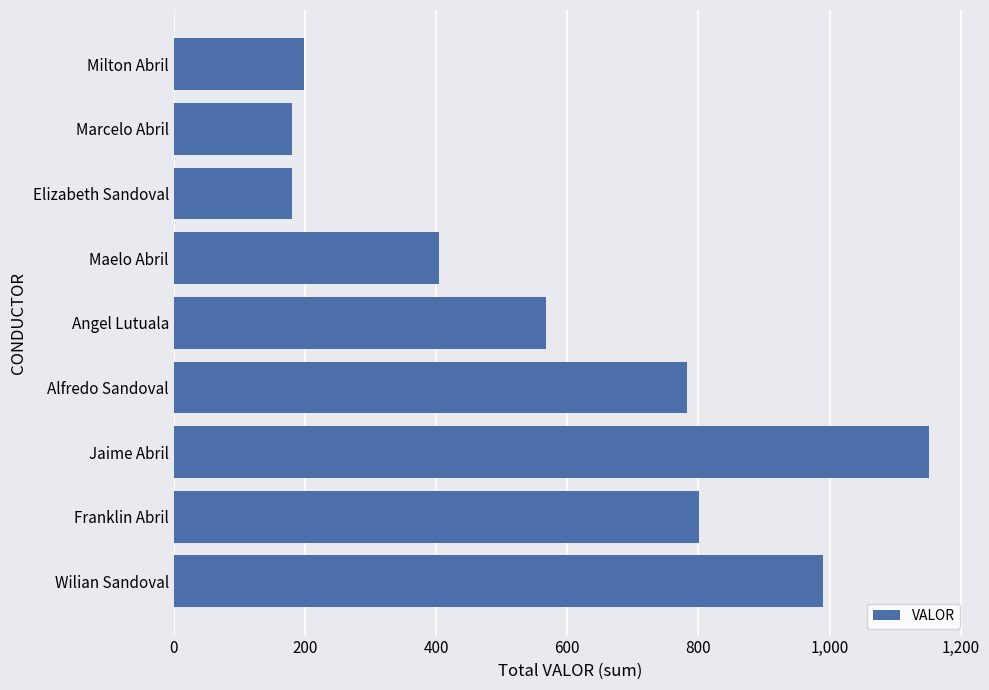

The value at Jaime Abril is 1932. True or false?

False